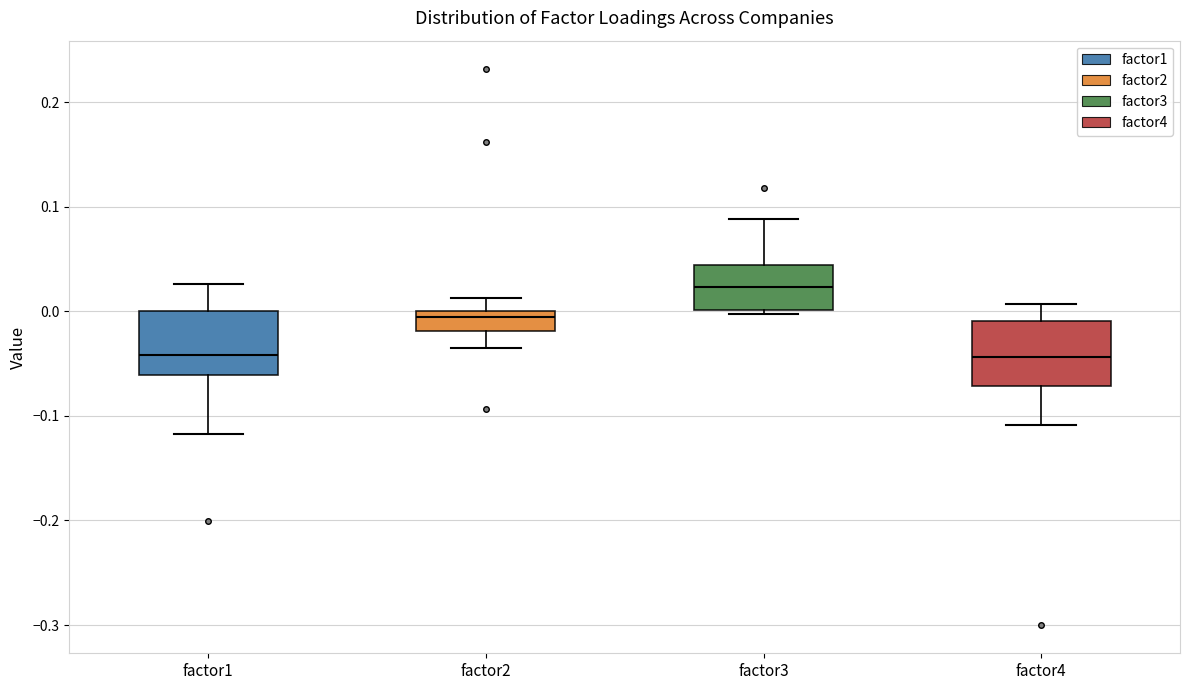

Which box has the highest median line?

factor3